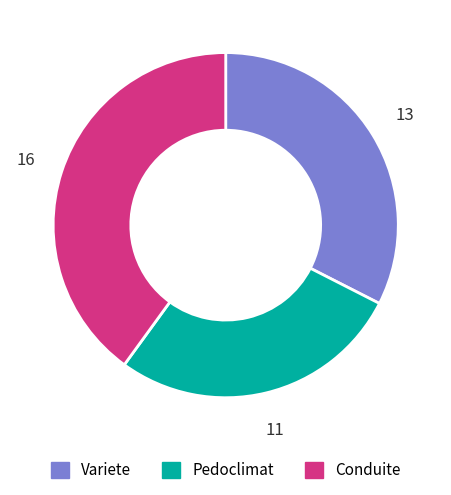

Which has a higher value, Pedoclimat or Conduite?

Conduite